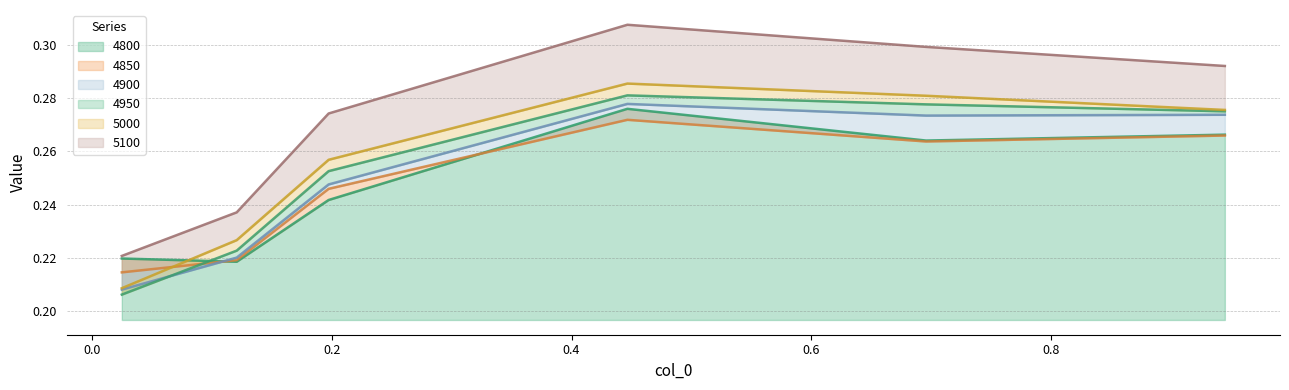

What is the label of the 4th point from the left?

0.4465753424657534